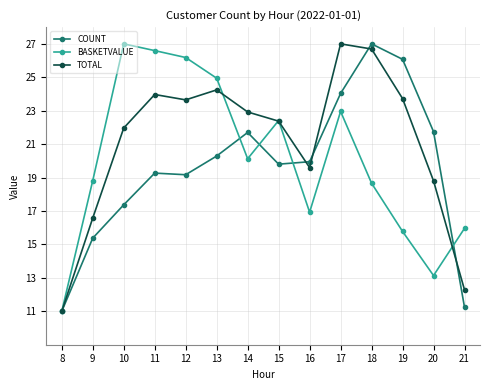

Reading right to left, list all the values displayed in this chart.

COUNT: 11.2	21.7	26.1	27.0	24.0	19.9	19.8	21.7	20.3	19.2	19.3	17.4	15.4	11.0
BASKETVALUE: 16.0	13.1	15.8	18.7	23.0	16.9	22.4	20.1	24.9	26.2	26.6	27.0	18.8	11.0
TOTAL: 12.3	18.8	23.7	26.7	27.0	19.6	22.4	22.9	24.2	23.6	24.0	22.0	16.6	11.0